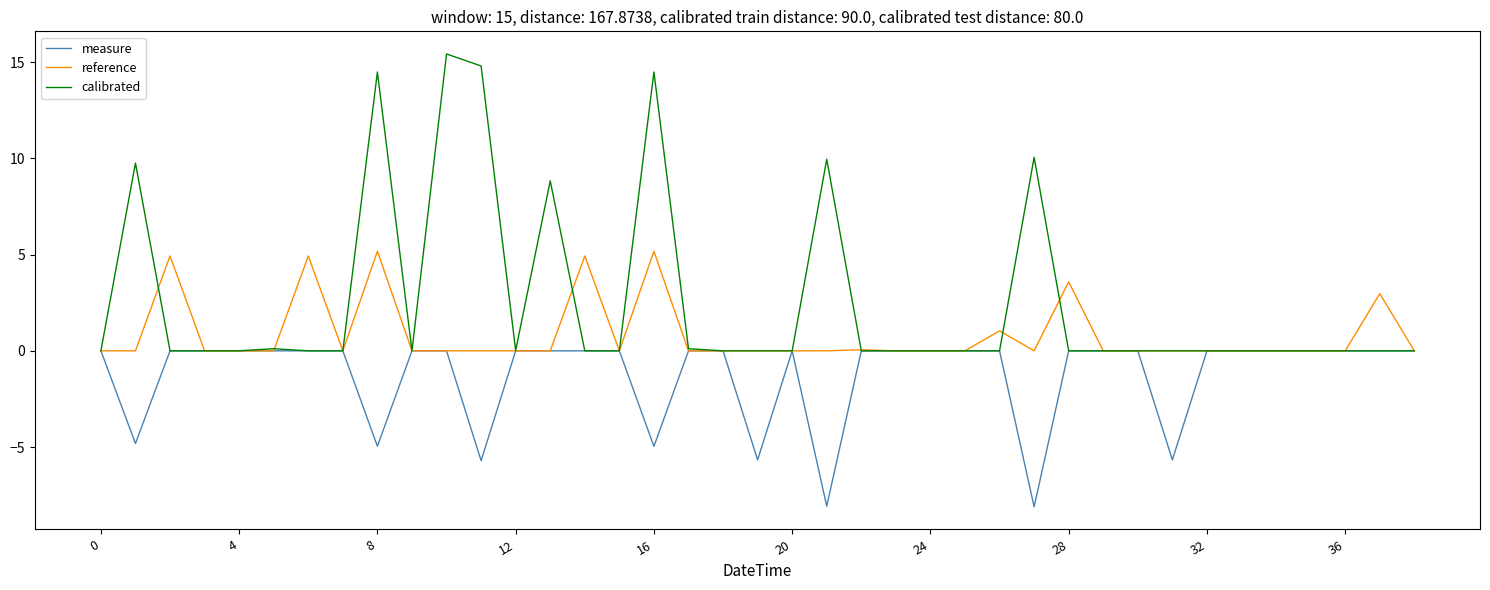

Which series has the largest total across all categories?

calibrated